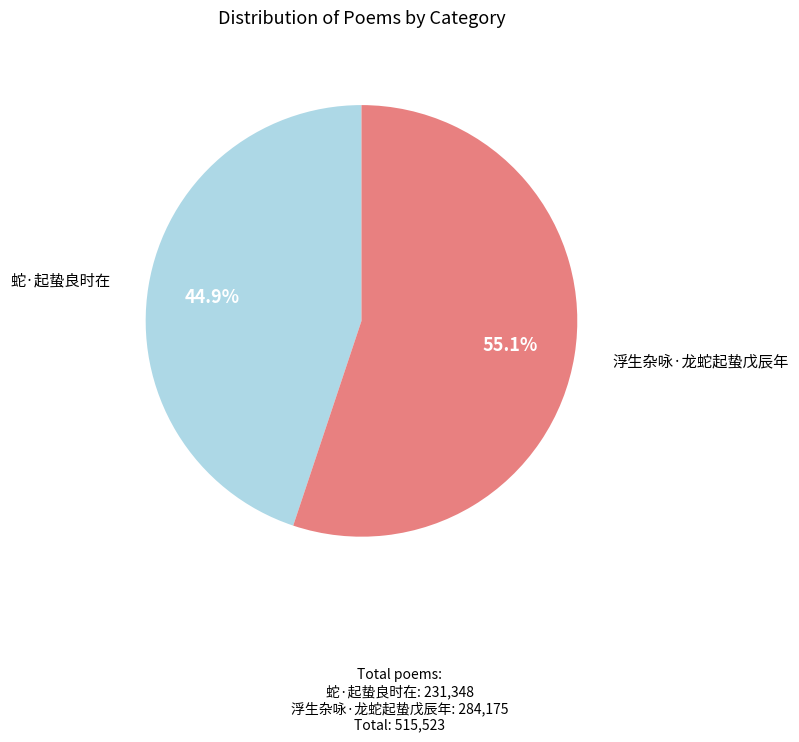

Between 浮生杂咏·龙蛇起蛰戊辰年 and 蛇·起蛰良时在, which is larger?

浮生杂咏·龙蛇起蛰戊辰年